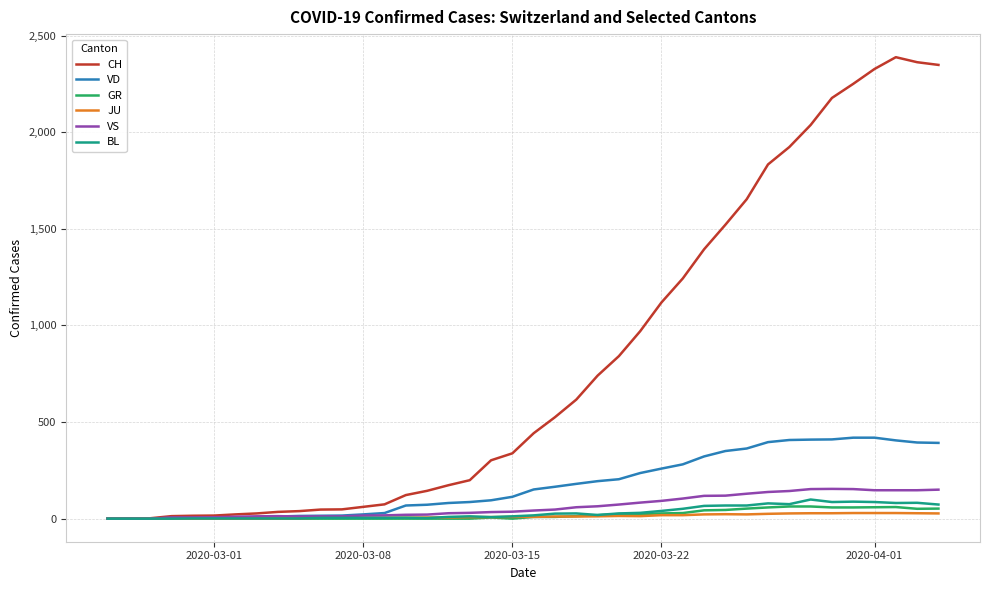

Which series has the widest spread of values?

CH